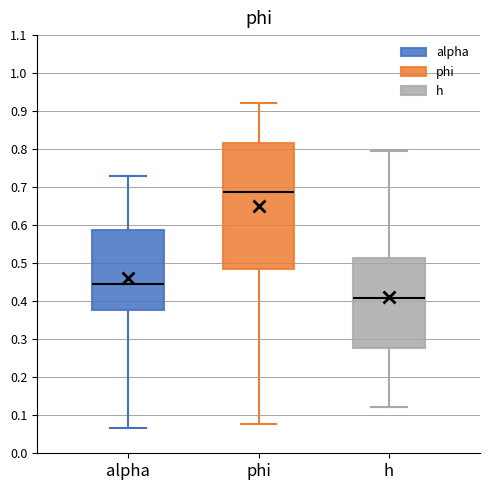

Reading left to right, transcribe this box plot: for each box, give where its median line is, the range the box spans, and where its two whiskers end, as read against the y-axis. The values are not printed on the chart, so give them approximately, as read against the axis.

alpha: median 0.45, box 0.38 to 0.59, whiskers 0.07 to 0.73
phi: median 0.69, box 0.48 to 0.82, whiskers 0.08 to 0.92
h: median 0.41, box 0.28 to 0.51, whiskers 0.12 to 0.80